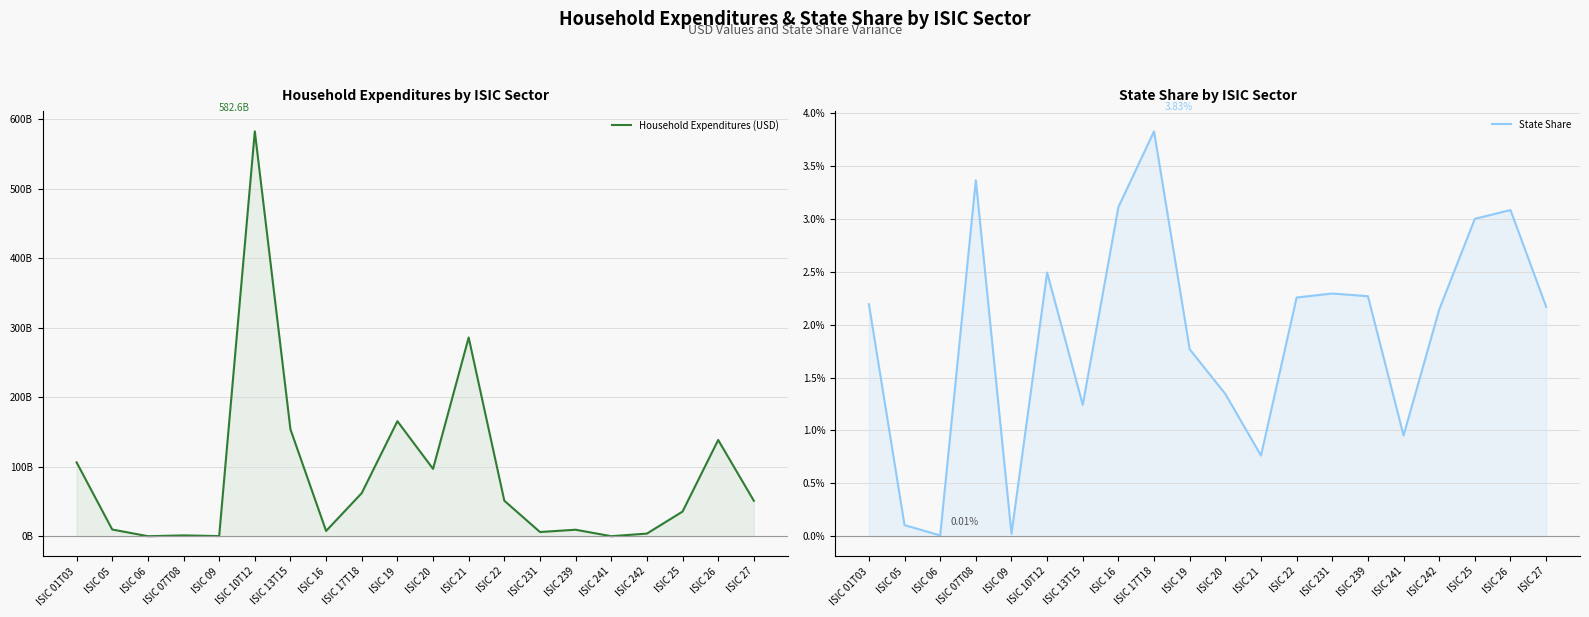

Where does the Household Expenditures (USD) series first go above 50996725665?

ISIC 01T03